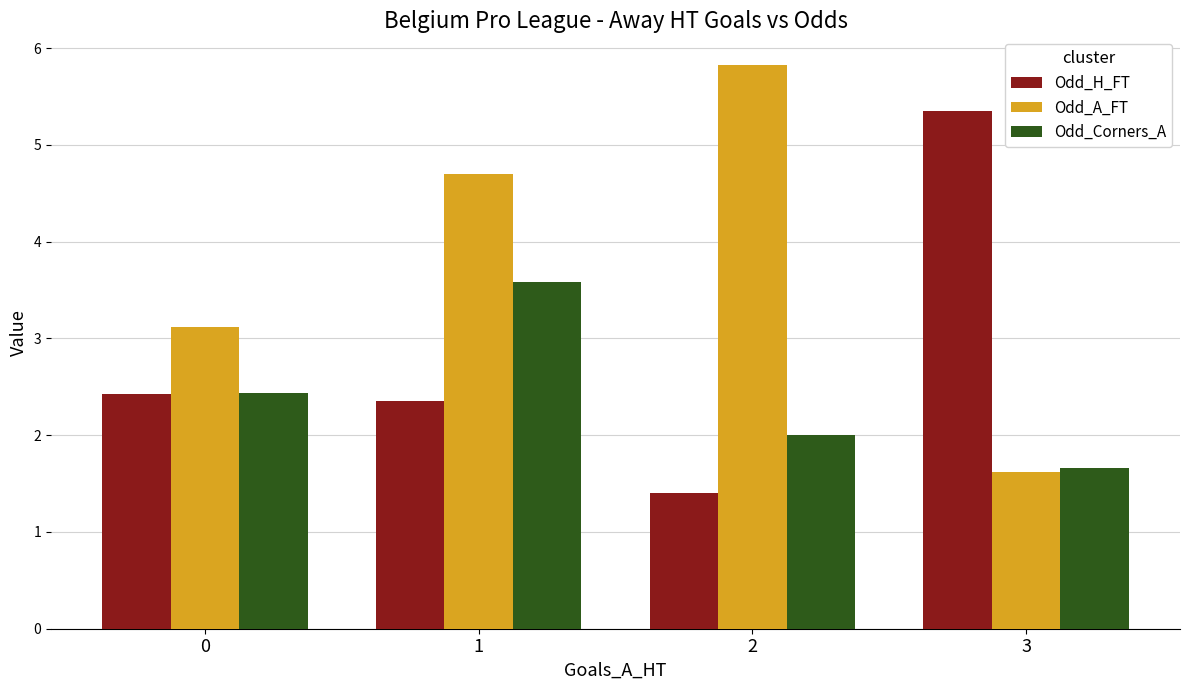

What is the total value across all series at 1?

10.6